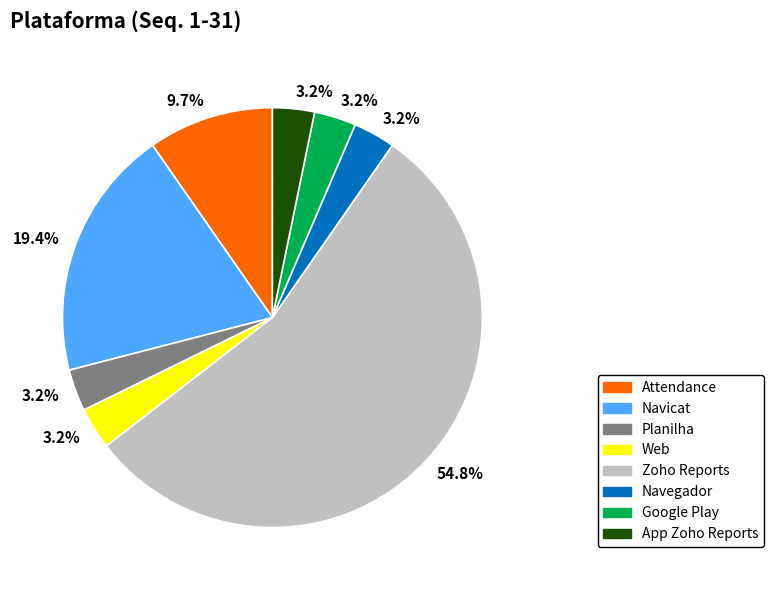

Is there a majority slice in this chart?

Yes